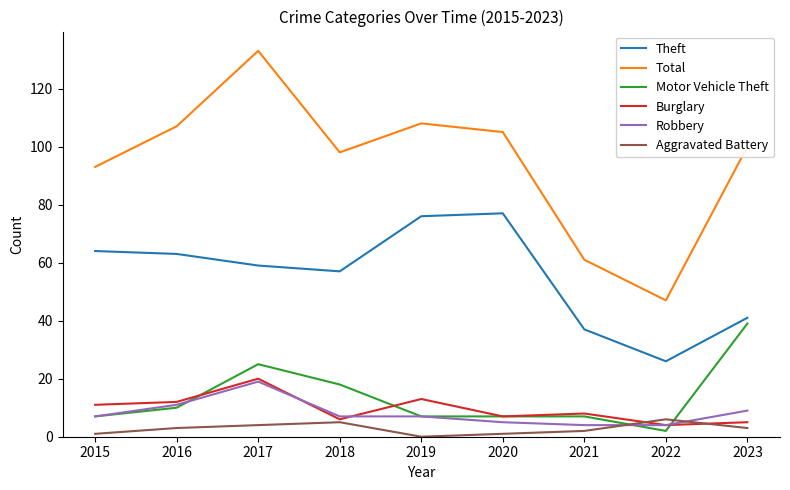

How many lines are shown in the chart?

6